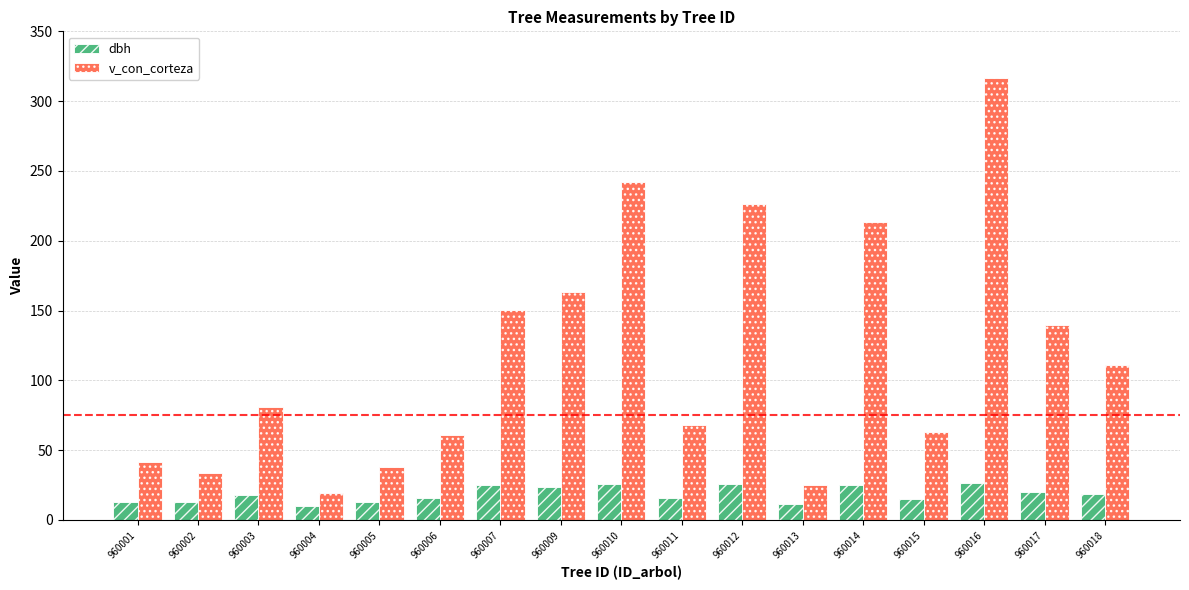

At 960001, list the series in order from largest to smallest.

v_con_corteza, dbh